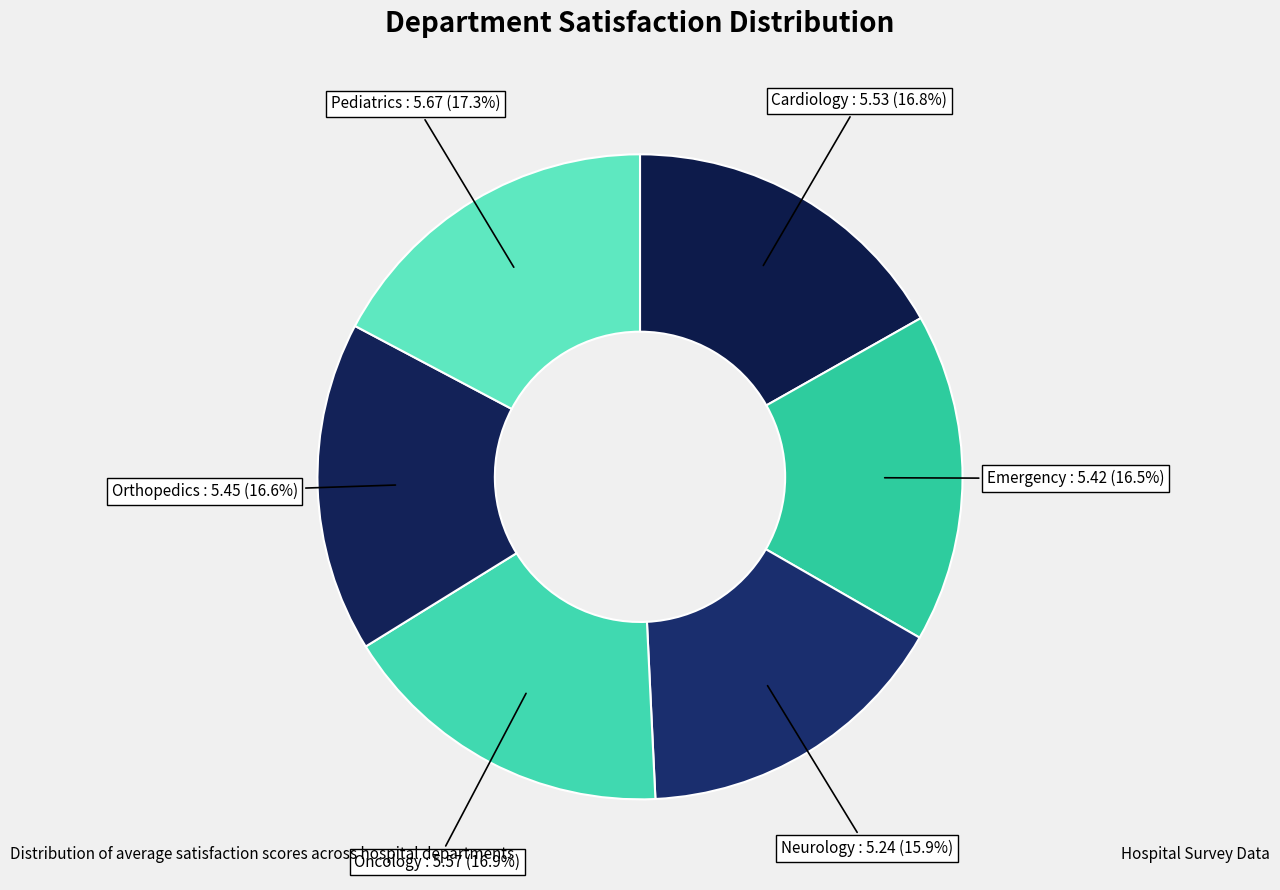

What is the ratio of the value at Cardiology to the value at Neurology?

1.1